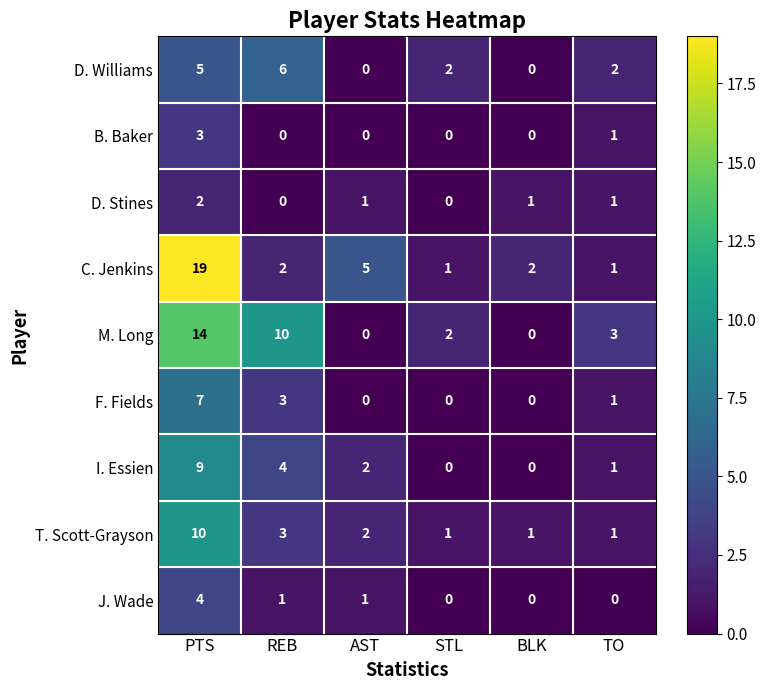

Which category has the highest value in the D. Williams series?

REB